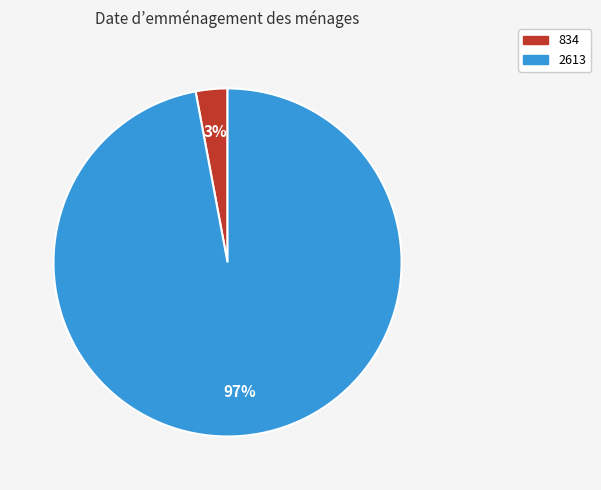

Which category has the biggest portion of the pie?

2613